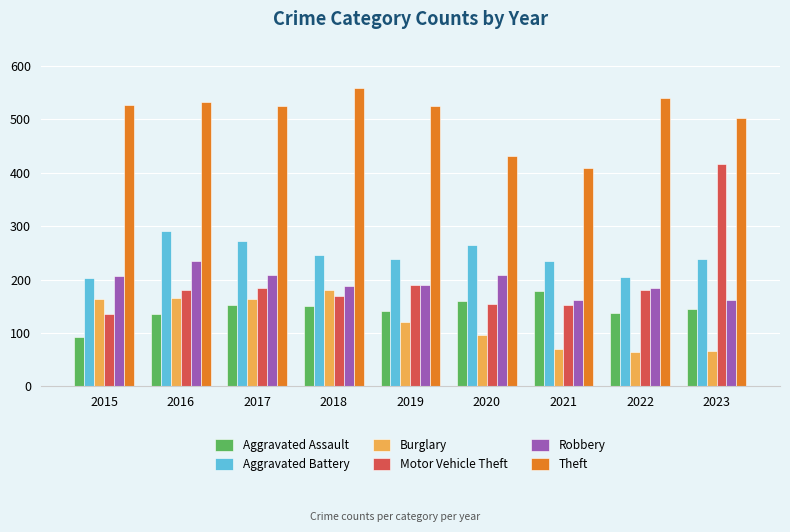

Rank the series at 2017 from lowest to highest value.

Aggravated Assault, Burglary, Motor Vehicle Theft, Robbery, Aggravated Battery, Theft